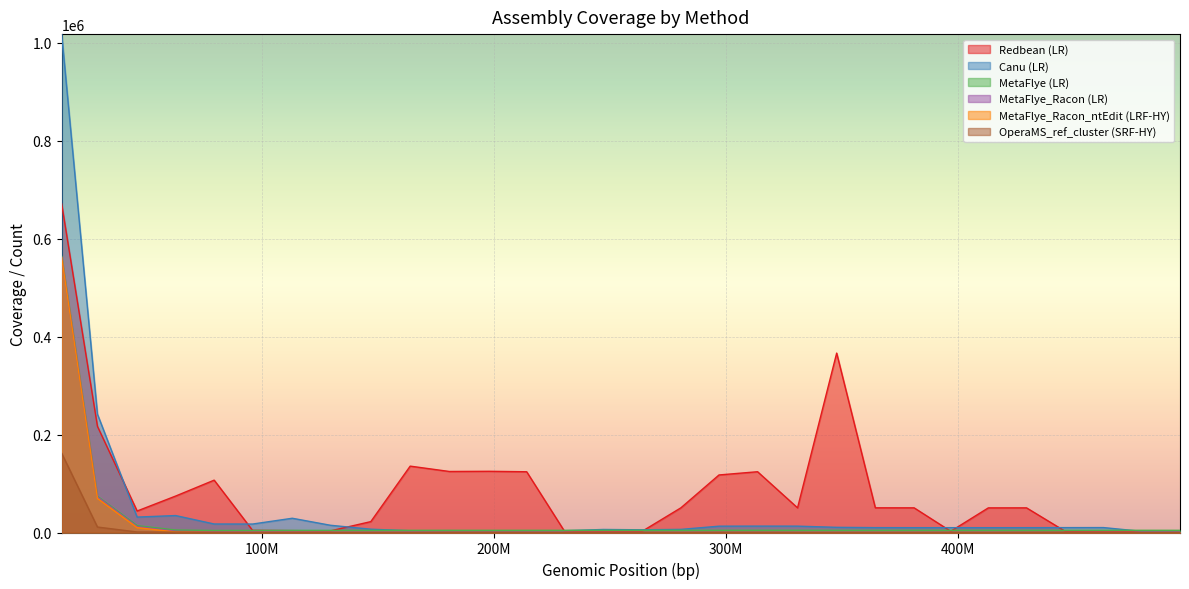

Which has a higher value, 347588890 or 247104746?

347588890